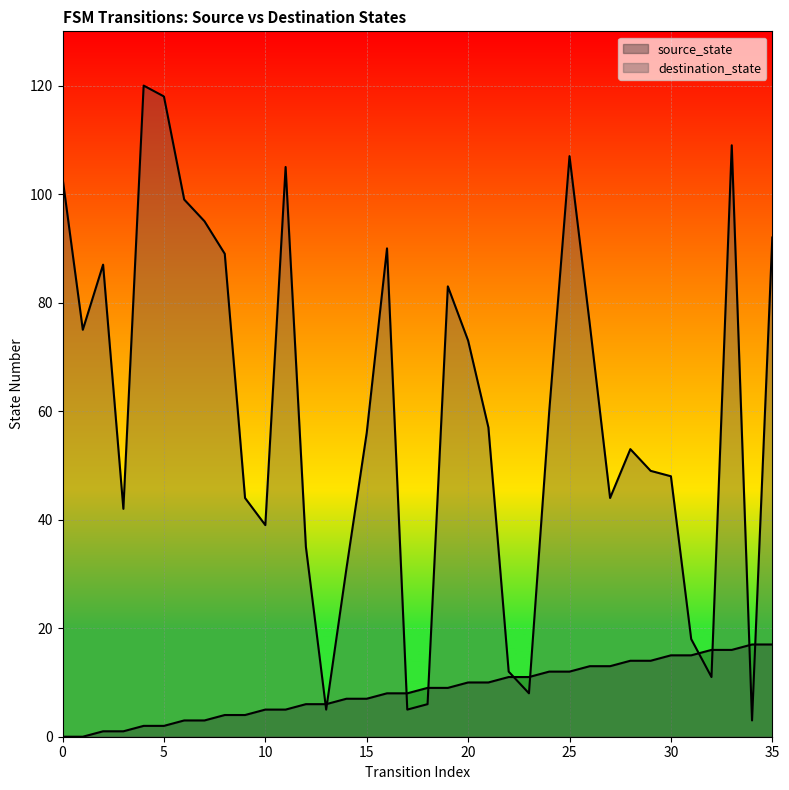

Which series ends up on top after the final intersection of destination_state and source_state?

destination_state